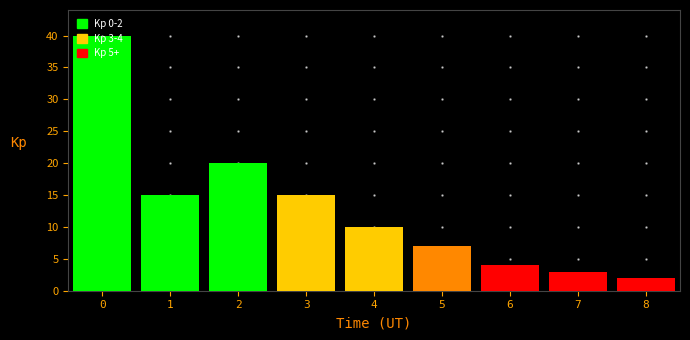

What is the approximate value at 5?

7